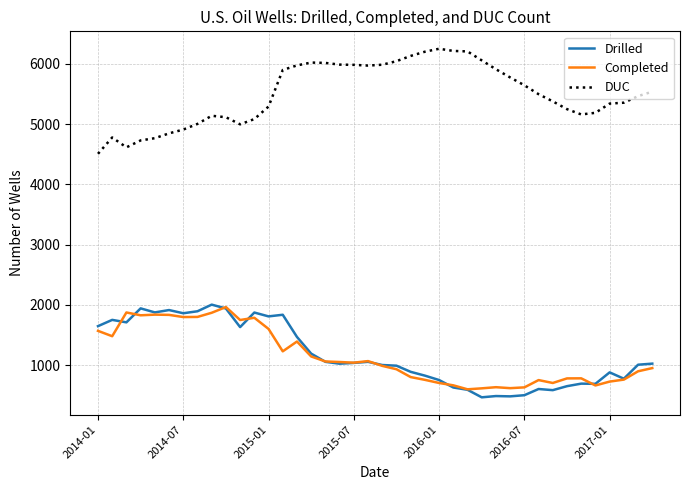

What is the difference between the maximum and minimum values in the Drilled series?

1538